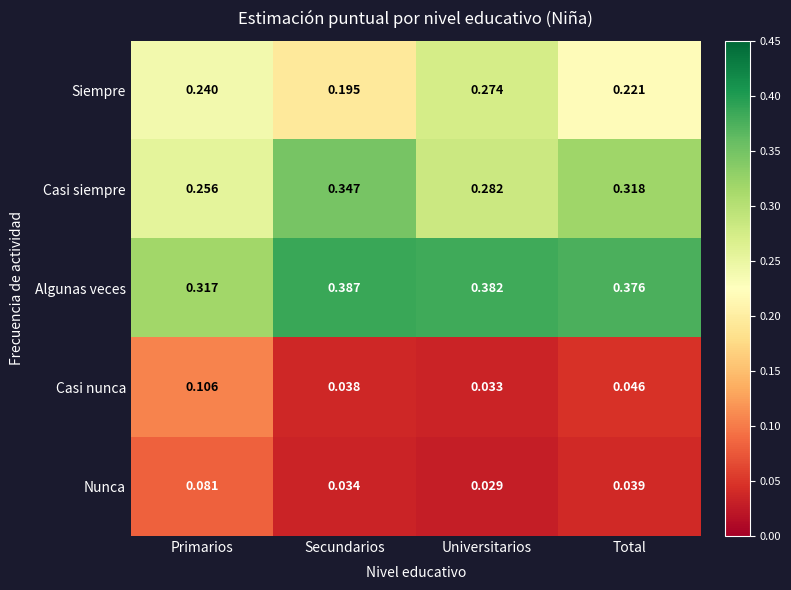

Which series has the largest total across all categories?

Algunas veces